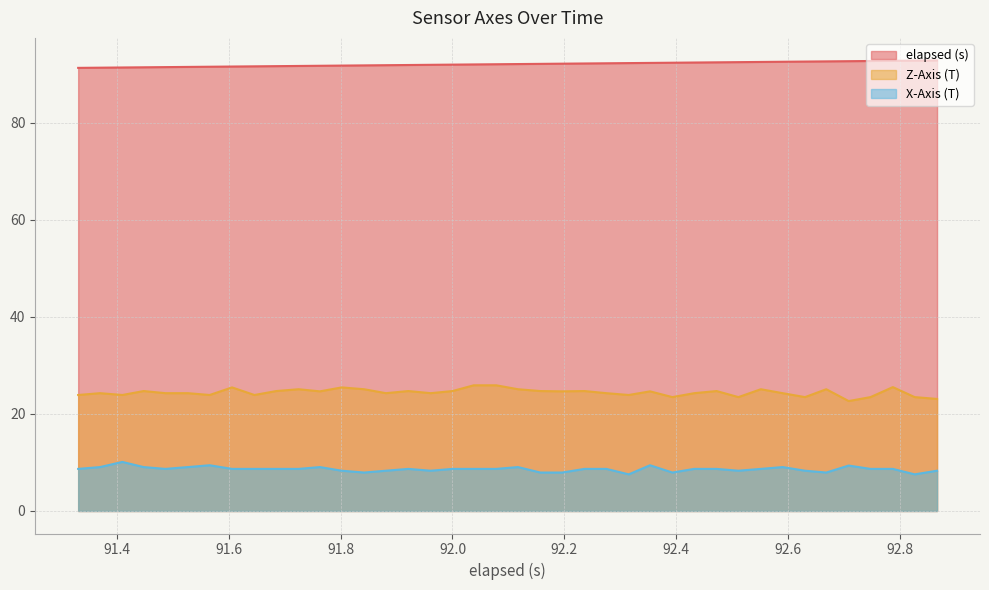

True or false: elapsed (s) and Z-Axis (T) cross at least once.

False